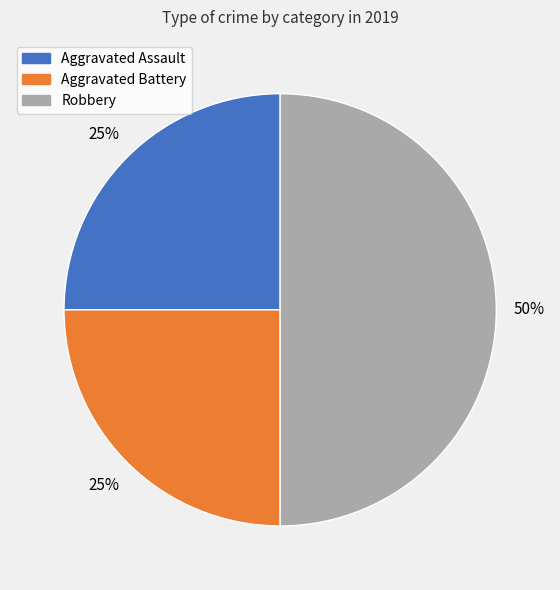

Which slice is the largest?

Robbery